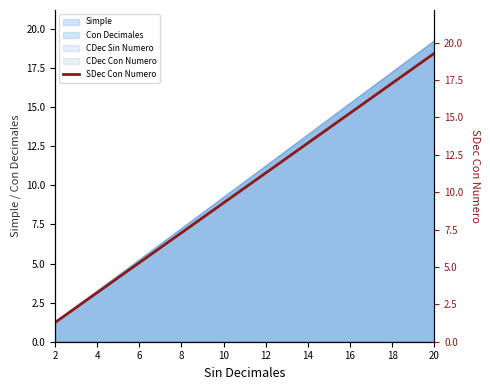

What is the minimum value for Simple?

1.3